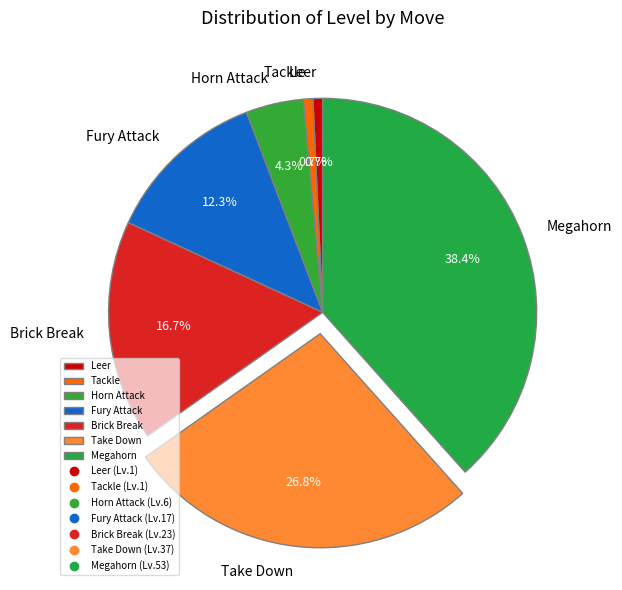

What is the largest slice in the pie chart?

Megahorn